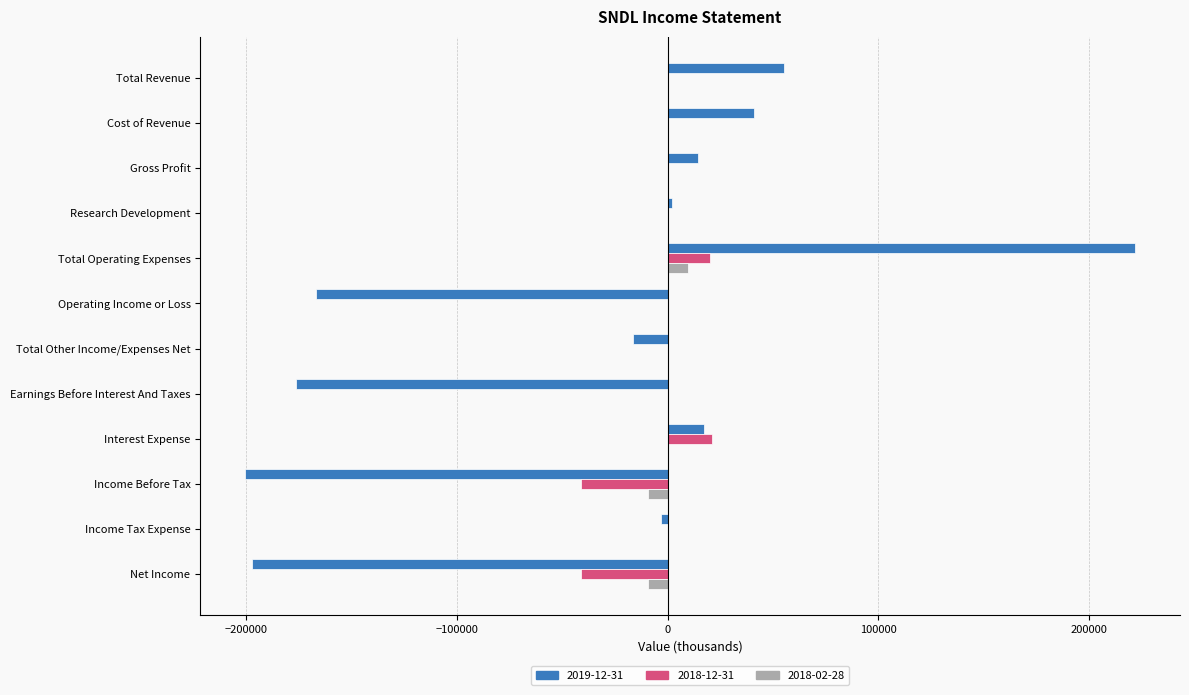

How many series are shown in this chart?

3